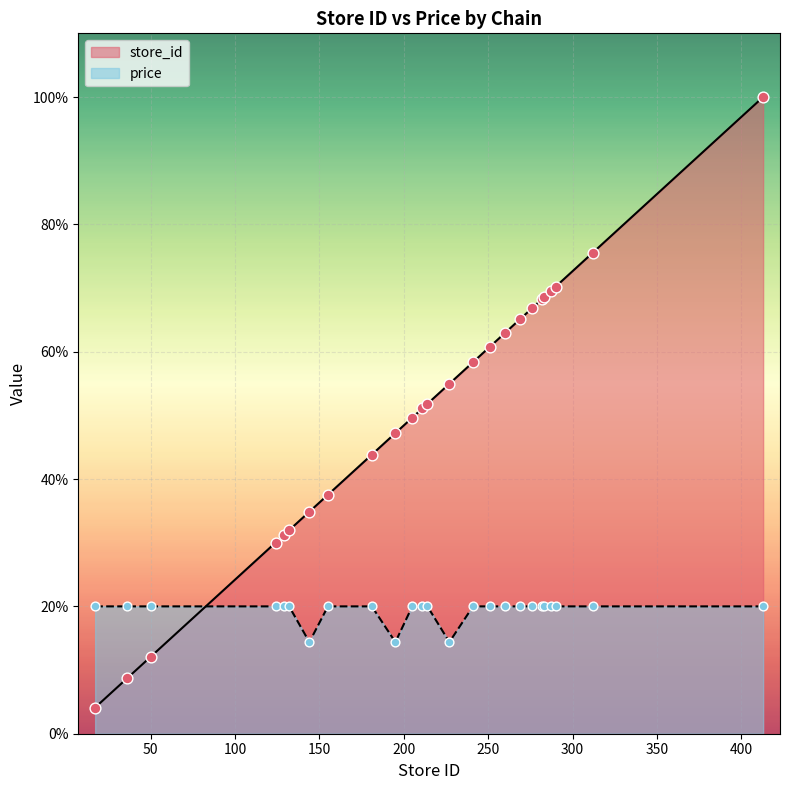

Which series contains the lowest Y value?

store_id